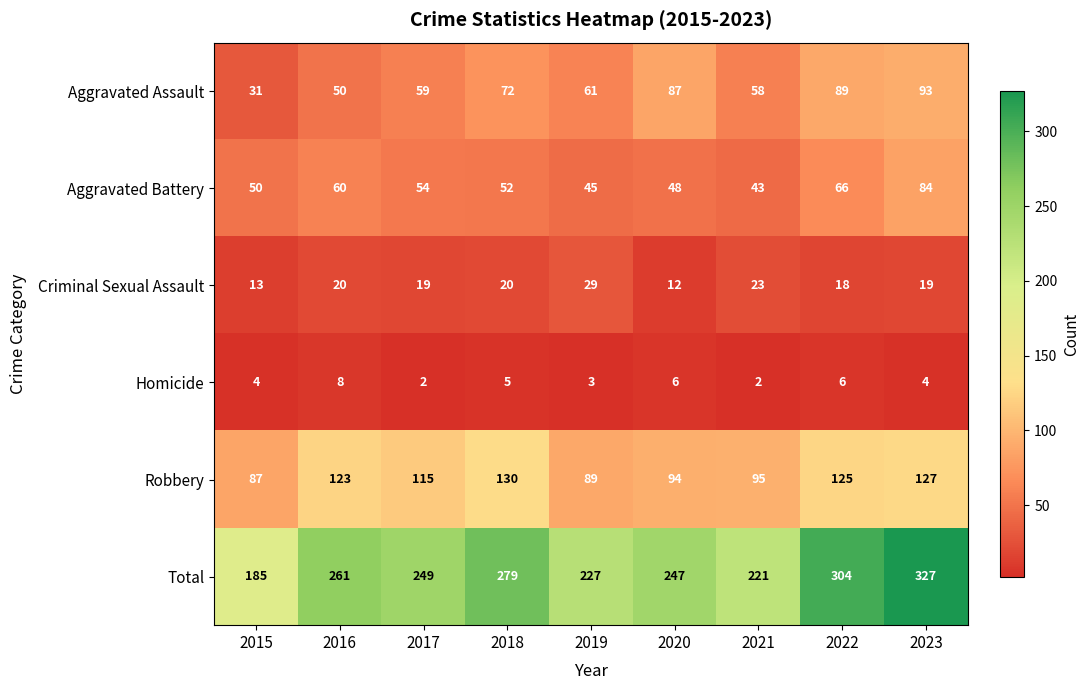

What is the greatest value displayed?

327